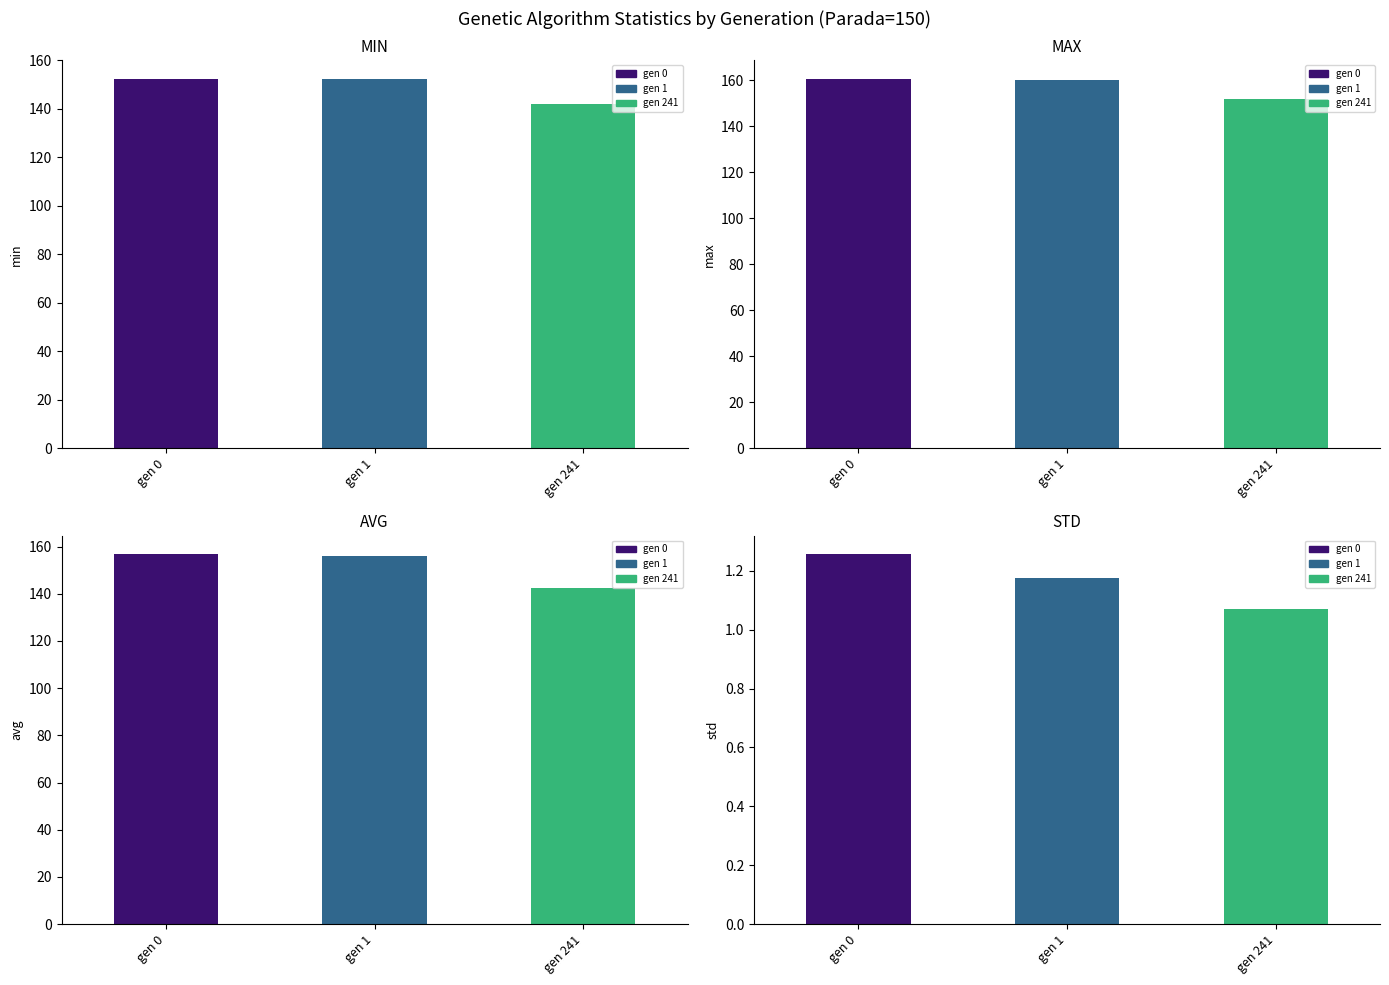

What is the value of the std bar at the 1st from the left?

1.3